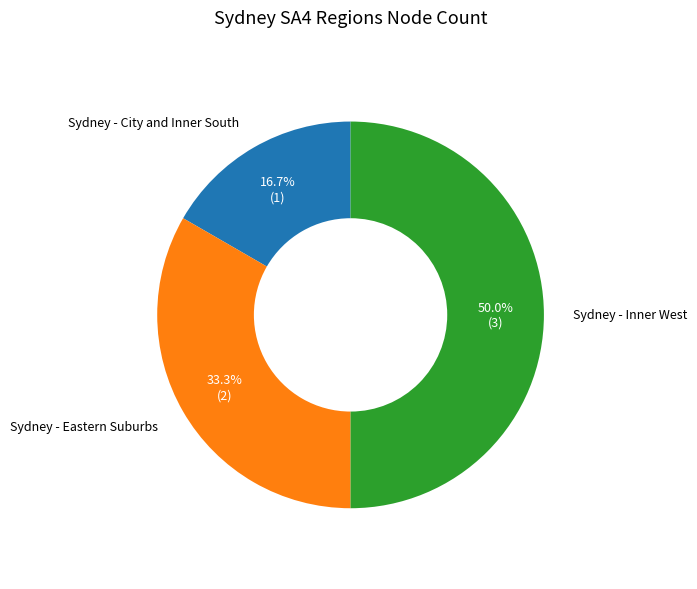

Which has a higher value, Sydney - Inner West or Sydney - Eastern Suburbs?

Sydney - Inner West